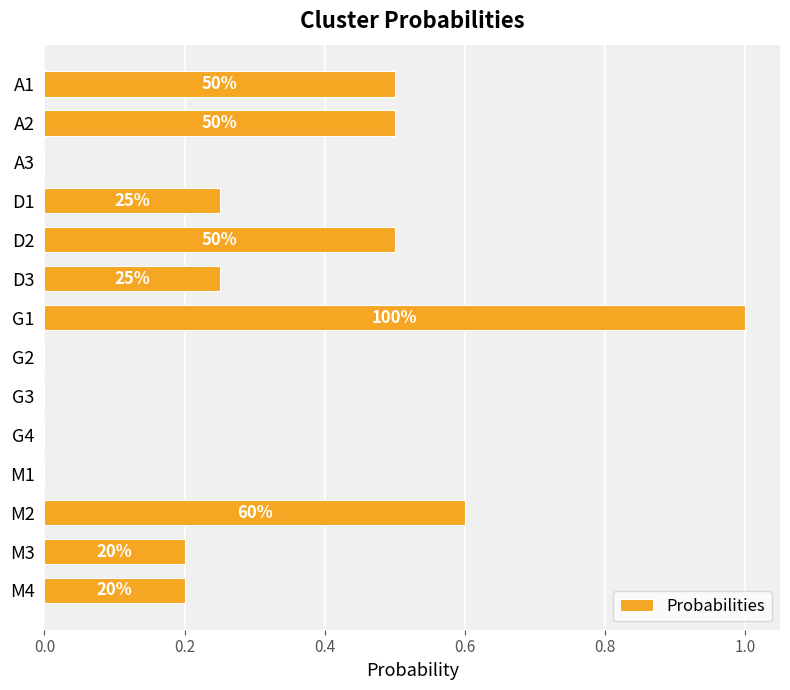

Does the chart contain stacked bars?

No